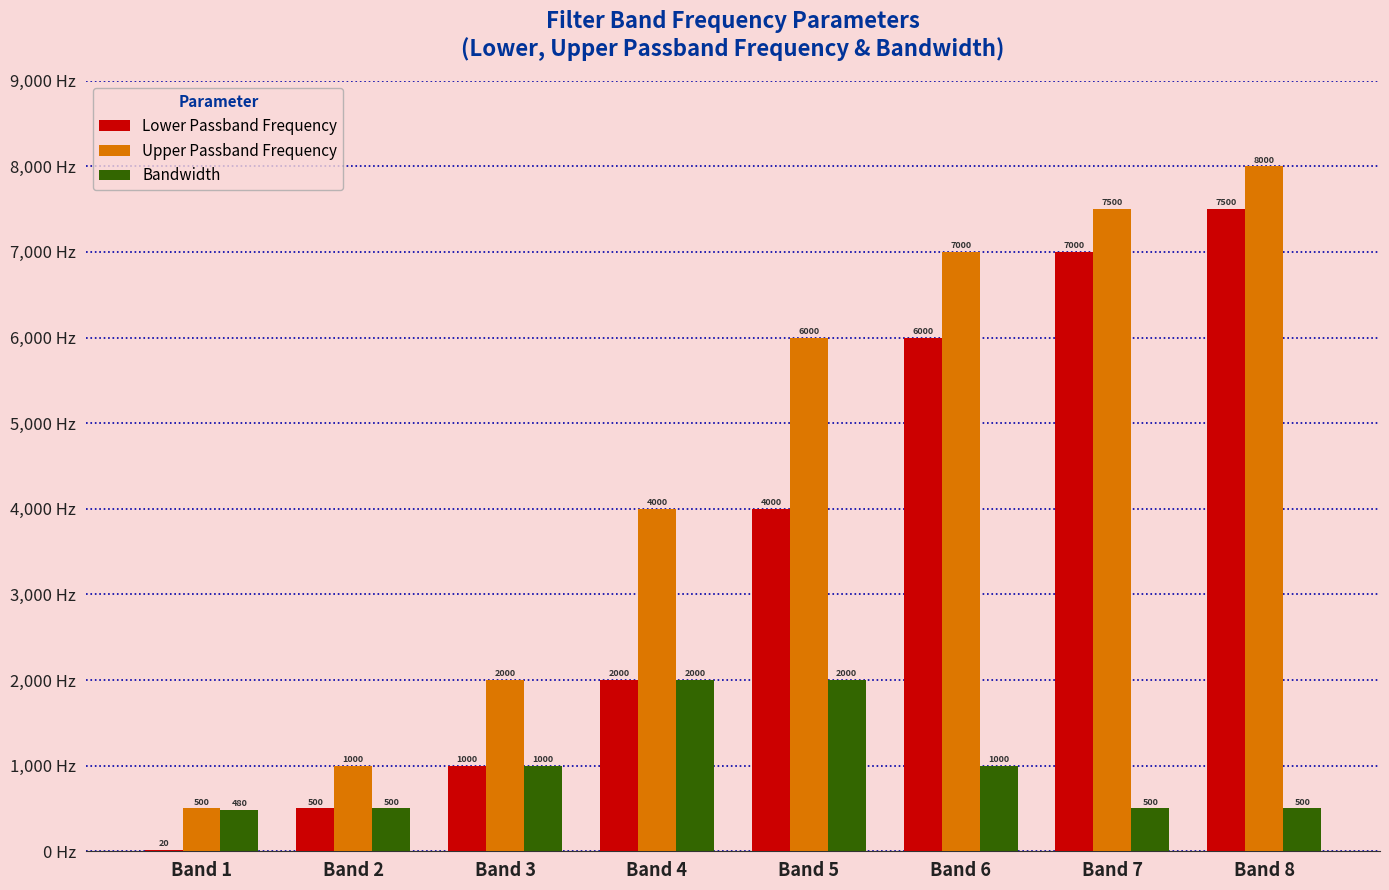

Read the Lower Passband Frequency value at Band 7, to the nearest 50.

7000